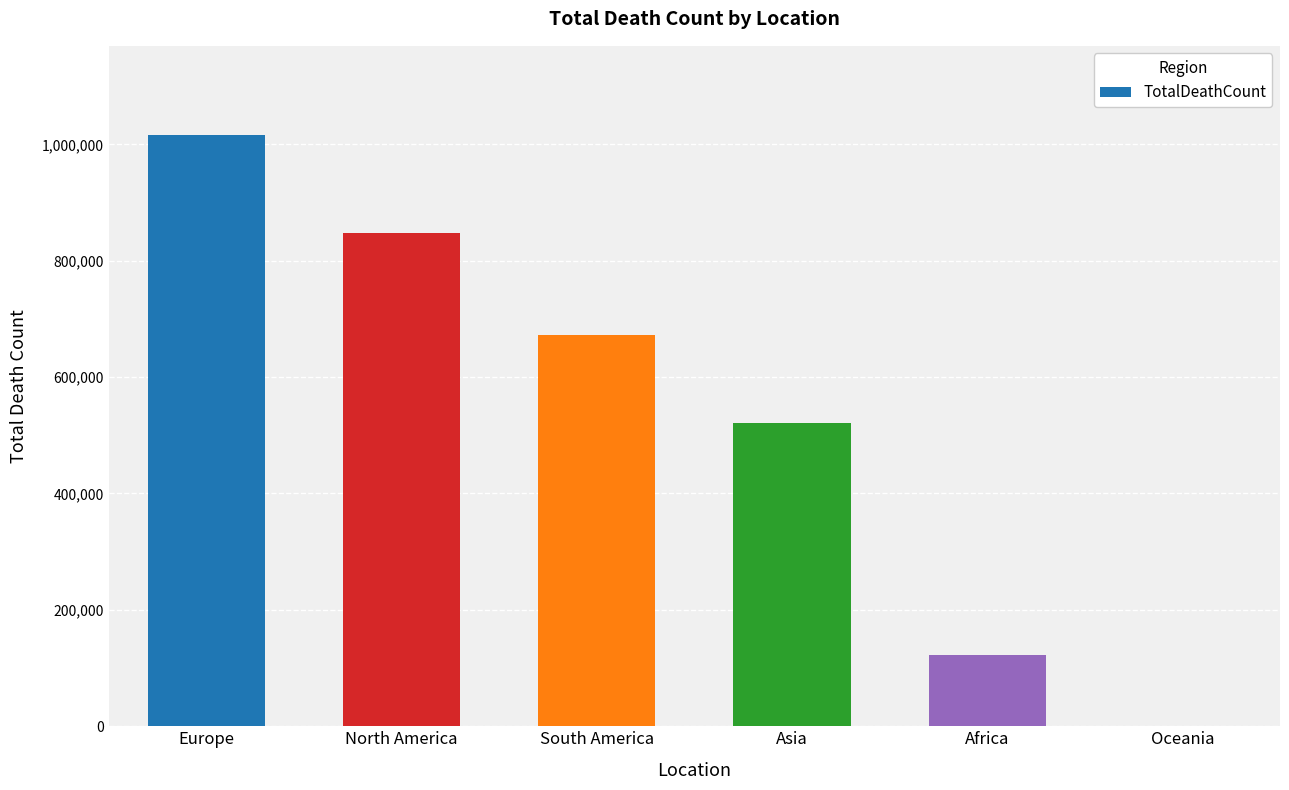

Which has a higher value, North America or Africa?

North America